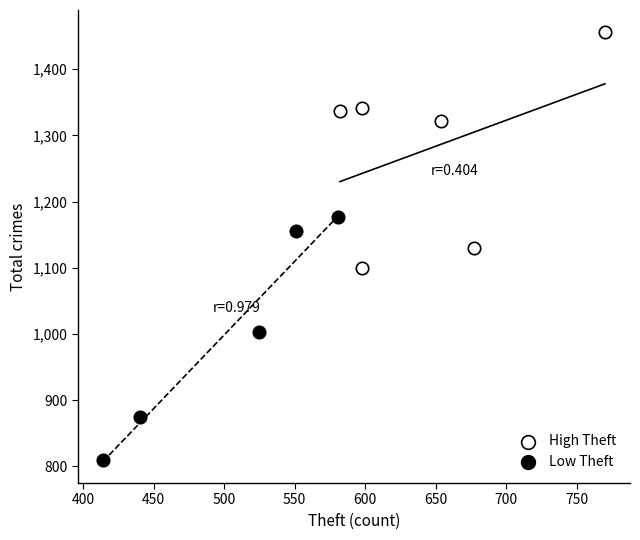

Which series contains the highest Y value?

High Theft